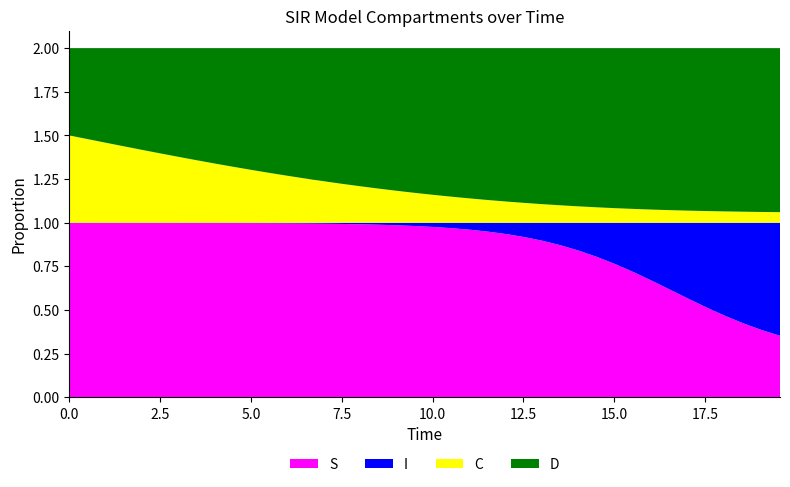

Reading right to left, extract all data points from this chart.

S: 19.565217391304348=0.4	19.06354515050167=0.4	18.561872909698998=0.4	18.06020066889632=0.5	17.558528428093645=0.5	17.05685618729097=0.6	16.555183946488295=0.6	16.05351170568562=0.7	15.551839464882944=0.7	15.050167224080267=0.8	14.548494983277592=0.8	14.046822742474916=0.8	13.545150501672241=0.9	13.043478260869565=0.9	12.54180602006689=0.9	12.040133779264213=0.9	11.538461538461538=0.9	11.036789297658864=1.0	10.535117056856187=1.0	10.033444816053512=1.0	9.531772575250836=1.0	9.03010033444816=1.0	8.528428093645484=1.0	8.02675585284281=1.0	7.525083612040134=1.0	7.023411371237458=1.0	6.521739130434782=1.0	6.020066889632107=1.0	5.518394648829432=1.0	5.016722408026756=1.0	4.51505016722408=1.0	4.013377926421405=1.0	3.511705685618729=1.0	3.0100334448160533=1.0	2.508361204013378=1.0	2.0066889632107023=1.0	1.5050167224080266=1.0	1.0033444816053512=1.0	0.5016722408026756=1.0	0.0=1.0
I: 19.565217391304348=0.6	19.06354515050167=0.6	18.561872909698998=0.6	18.06020066889632=0.5	17.558528428093645=0.5	17.05685618729097=0.4	16.555183946488295=0.4	16.05351170568562=0.3	15.551839464882944=0.3	15.050167224080267=0.2	14.548494983277592=0.2	14.046822742474916=0.2	13.545150501672241=0.1	13.043478260869565=0.1	12.54180602006689=0.1	12.040133779264213=0.1	11.538461538461538=0.1	11.036789297658864=0.0	10.535117056856187=0.0	10.033444816053512=0.0	9.531772575250836=0.0	9.03010033444816=0.0	8.528428093645484=0.0	8.02675585284281=0.0	7.525083612040134=0.0	7.023411371237458=0.0	6.521739130434782=0.0	6.020066889632107=0.0	5.518394648829432=0.0	5.016722408026756=0.0	4.51505016722408=0.0	4.013377926421405=0.0	3.511705685618729=0.0	3.0100334448160533=0.0	2.508361204013378=0.0	2.0066889632107023=0.0	1.5050167224080266=0.0	1.0033444816053512=0.0	0.5016722408026756=0.0	0.0=0.0
C: 19.565217391304348=0.1	19.06354515050167=0.1	18.561872909698998=0.1	18.06020066889632=0.1	17.558528428093645=0.1	17.05685618729097=0.1	16.555183946488295=0.1	16.05351170568562=0.1	15.551839464882944=0.1	15.050167224080267=0.1	14.548494983277592=0.1	14.046822742474916=0.1	13.545150501672241=0.1	13.043478260869565=0.1	12.54180602006689=0.1	12.040133779264213=0.1	11.538461538461538=0.1	11.036789297658864=0.1	10.535117056856187=0.1	10.033444816053512=0.2	9.531772575250836=0.2	9.03010033444816=0.2	8.528428093645484=0.2	8.02675585284281=0.2	7.525083612040134=0.2	7.023411371237458=0.2	6.521739130434782=0.3	6.020066889632107=0.3	5.518394648829432=0.3	5.016722408026756=0.3	4.51505016722408=0.3	4.013377926421405=0.3	3.511705685618729=0.4	3.0100334448160533=0.4	2.508361204013378=0.4	2.0066889632107023=0.4	1.5050167224080266=0.4	1.0033444816053512=0.5	0.5016722408026756=0.5	0.0=0.5
D: 19.565217391304348=0.9	19.06354515050167=0.9	18.561872909698998=0.9	18.06020066889632=0.9	17.558528428093645=0.9	17.05685618729097=0.9	16.555183946488295=0.9	16.05351170568562=0.9	15.551839464882944=0.9	15.050167224080267=0.9	14.548494983277592=0.9	14.046822742474916=0.9	13.545150501672241=0.9	13.043478260869565=0.9	12.54180602006689=0.9	12.040133779264213=0.9	11.538461538461538=0.9	11.036789297658864=0.9	10.535117056856187=0.9	10.033444816053512=0.8	9.531772575250836=0.8	9.03010033444816=0.8	8.528428093645484=0.8	8.02675585284281=0.8	7.525083612040134=0.8	7.023411371237458=0.8	6.521739130434782=0.7	6.020066889632107=0.7	5.518394648829432=0.7	5.016722408026756=0.7	4.51505016722408=0.7	4.013377926421405=0.7	3.511705685618729=0.6	3.0100334448160533=0.6	2.508361204013378=0.6	2.0066889632107023=0.6	1.5050167224080266=0.6	1.0033444816053512=0.5	0.5016722408026756=0.5	0.0=0.5